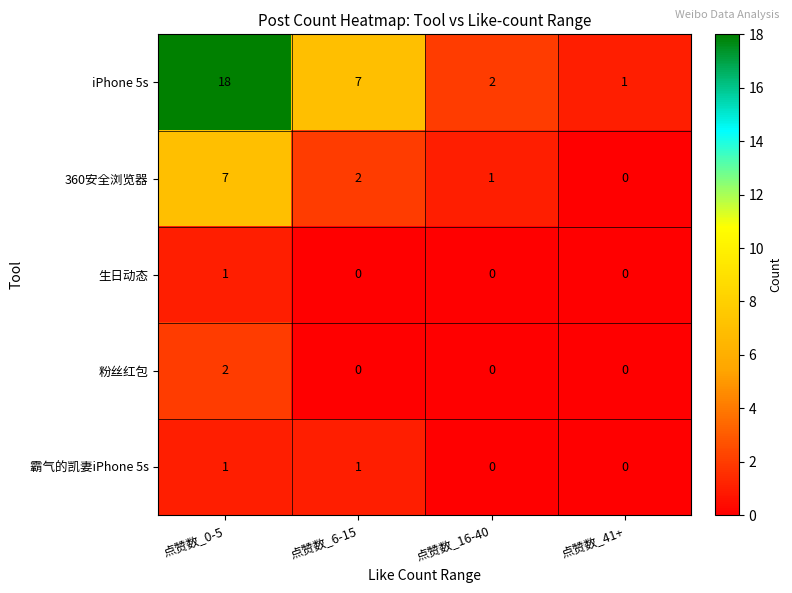

The value of 霸气的凯妻iPhone 5s at 点赞数_41+ is 1. True or false?

False